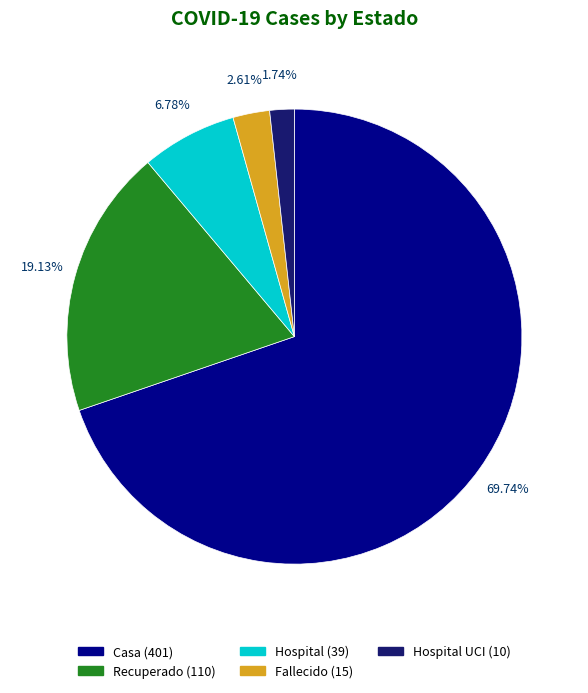

Is there a majority slice in this chart?

Yes